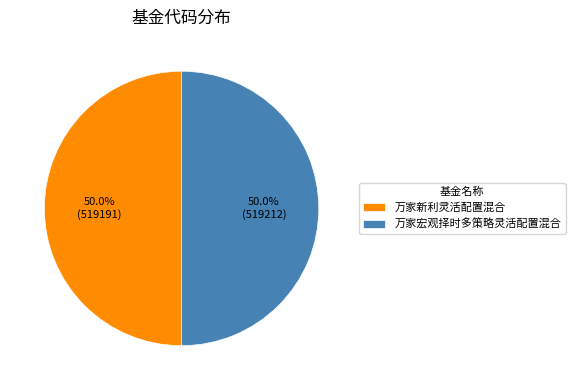

Approximately how many times larger is the value at 万家宏观择时多策略灵活配置混合 compared to 万家新利灵活配置混合?

1.0